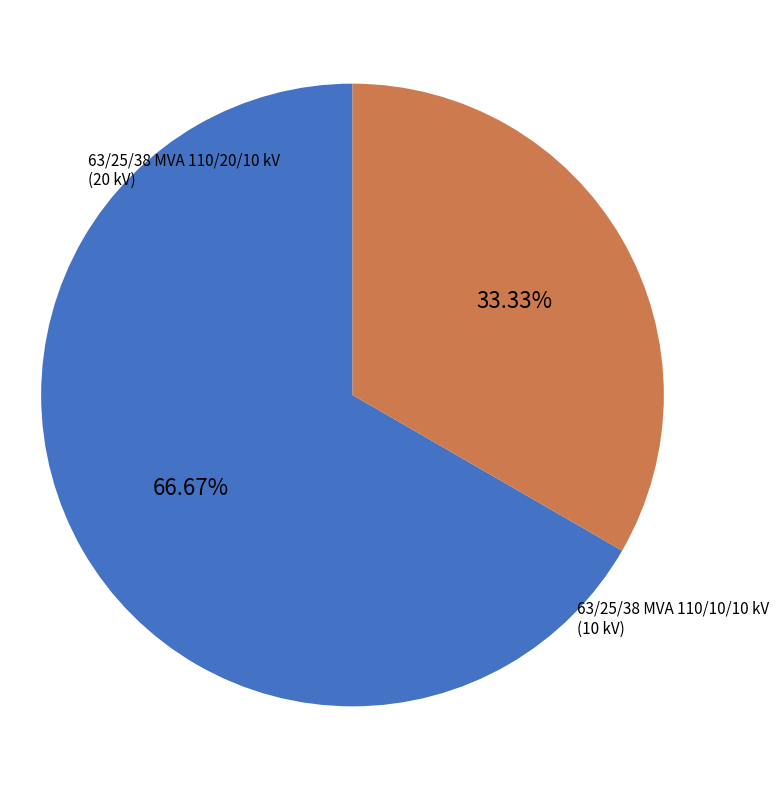

To the nearest percent, what portion does 63/25/38 MVA 110/10/10 kV represent?

33%